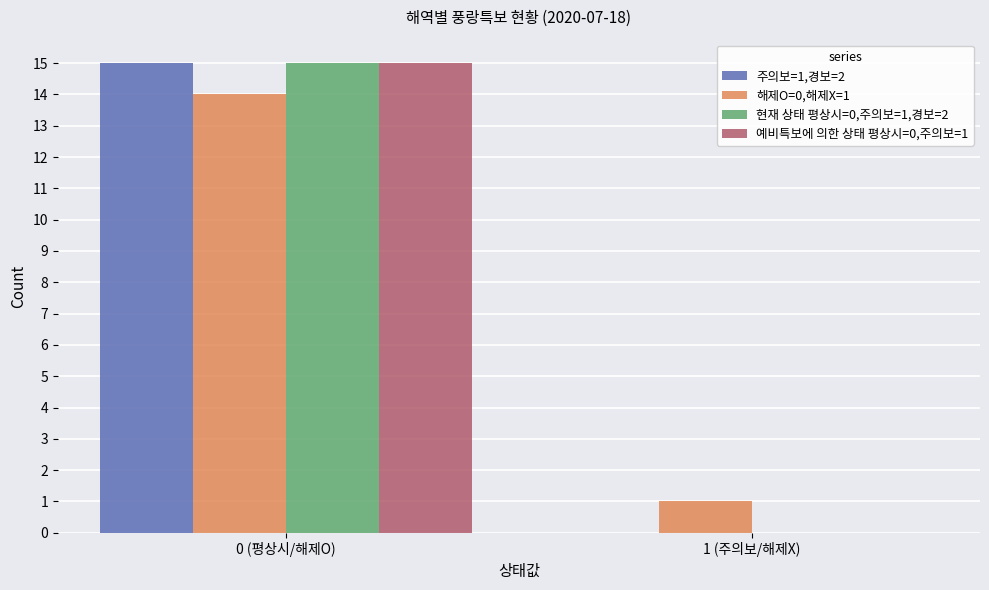

The 주의보=1,경보=2 series shows -7 at 1 (주의보/해제X). True or false?

False